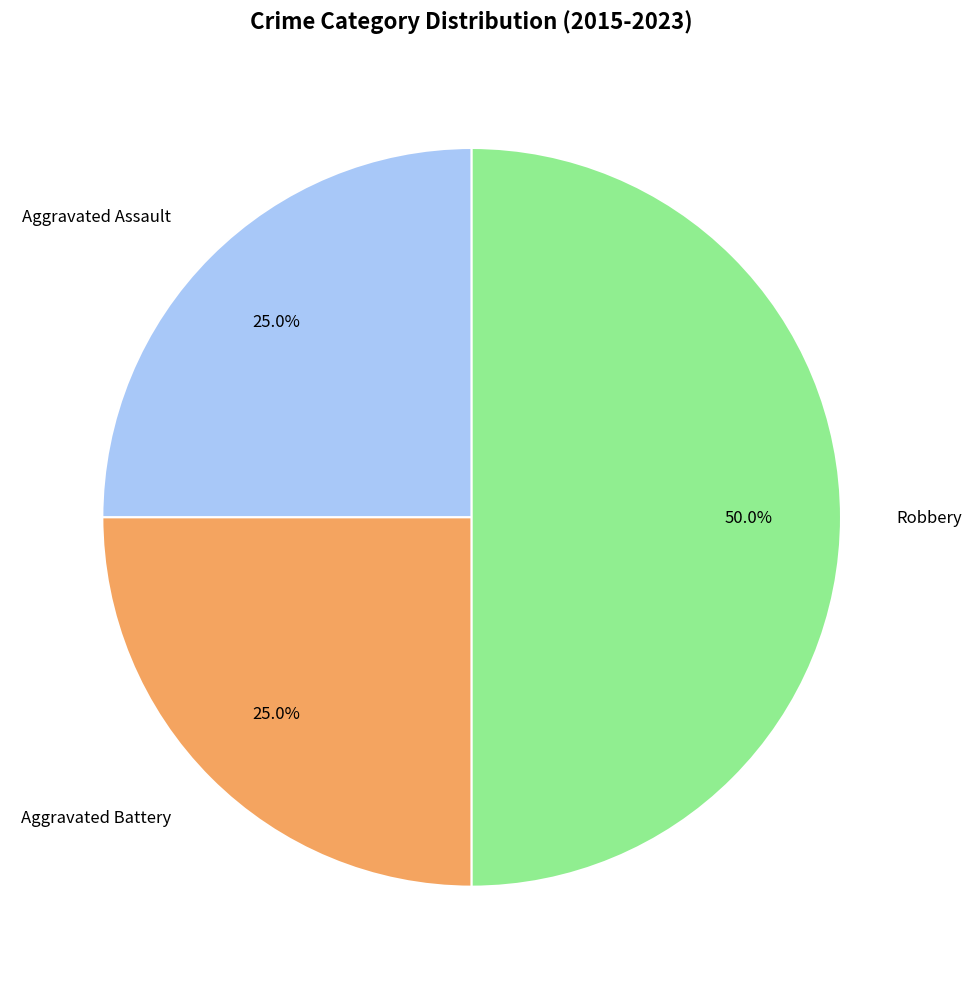

To the nearest percent, what is the difference between the Aggravated Battery and Robbery slice percentages?

25%